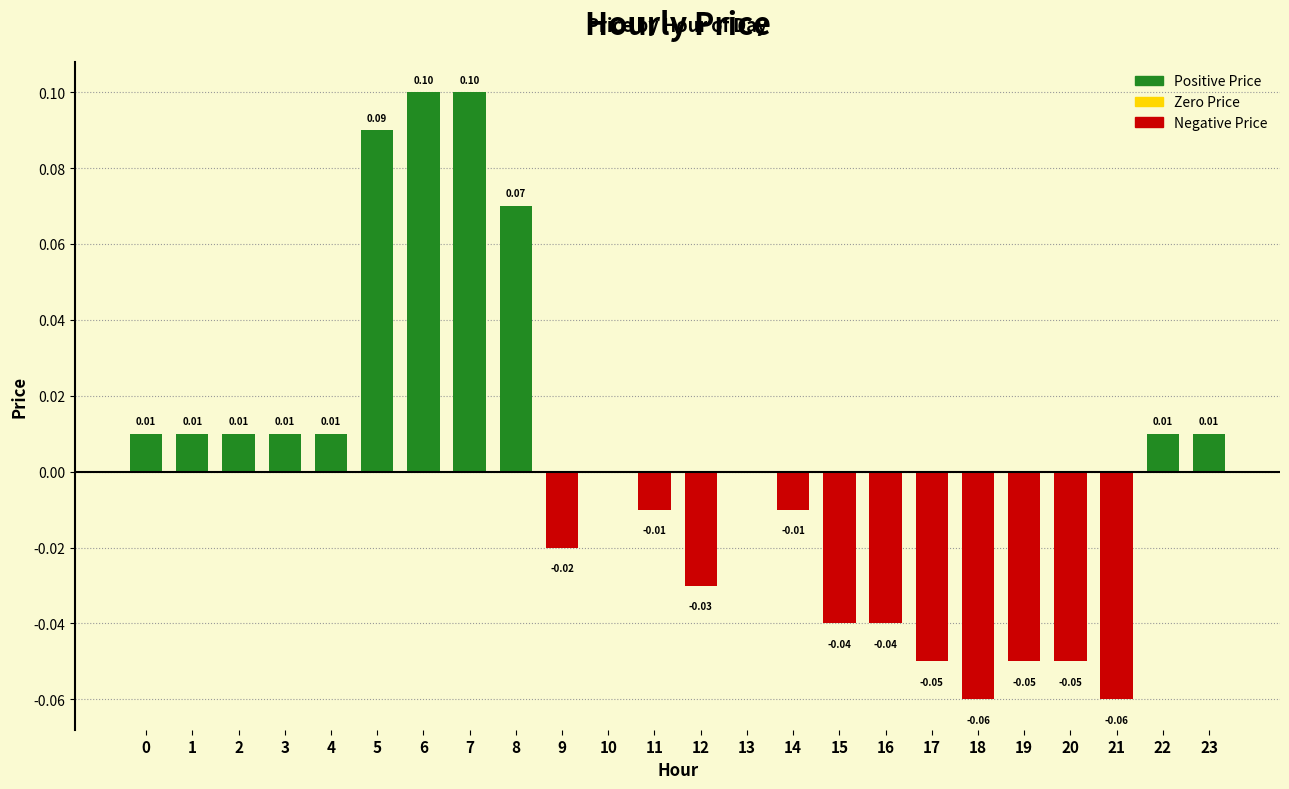

Between 23 and 6, which is larger?

6